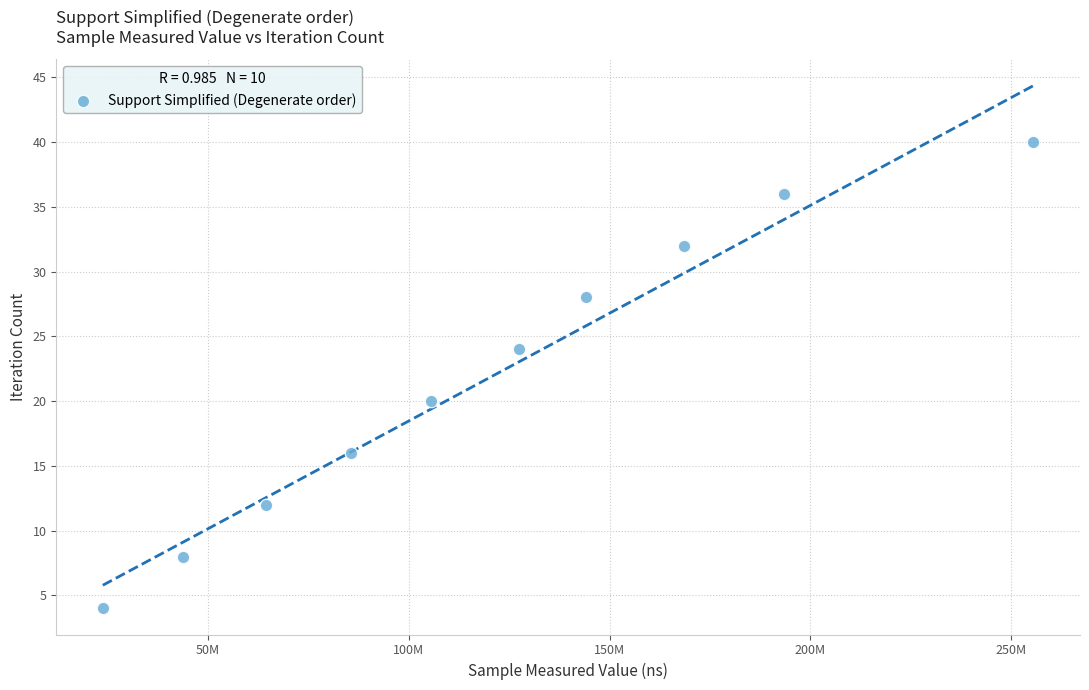

What is the average Y value?

22